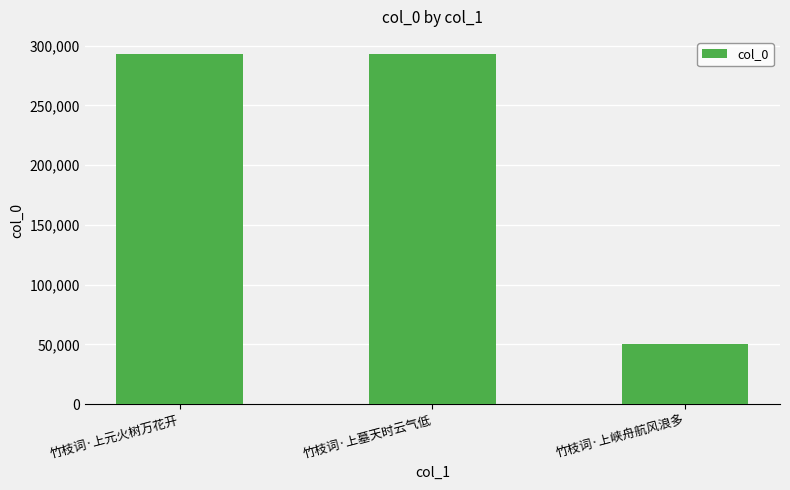

What is the sum of all values?

636017